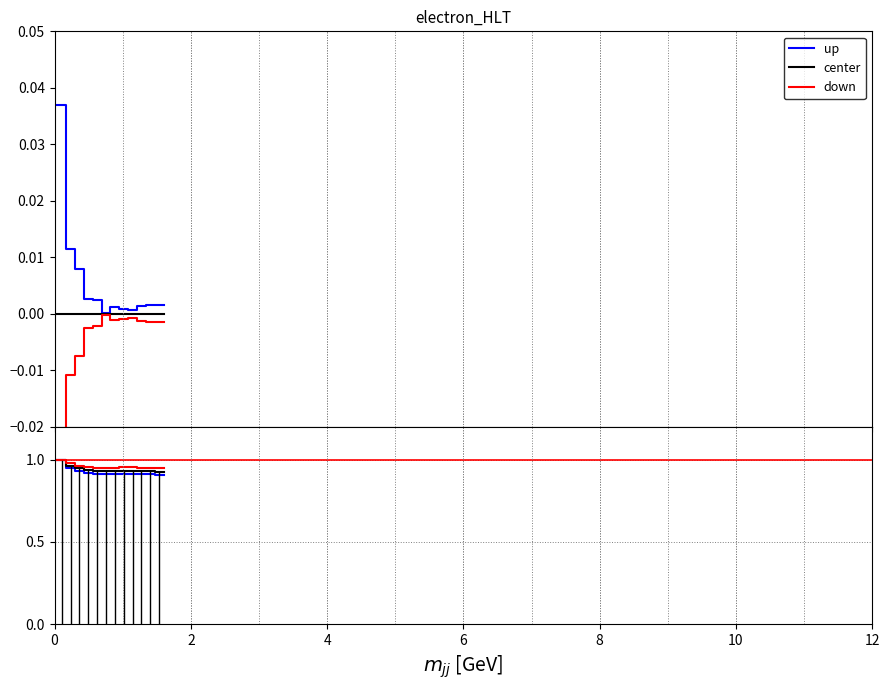

Is it true that up equals 1.4 at 6?

False